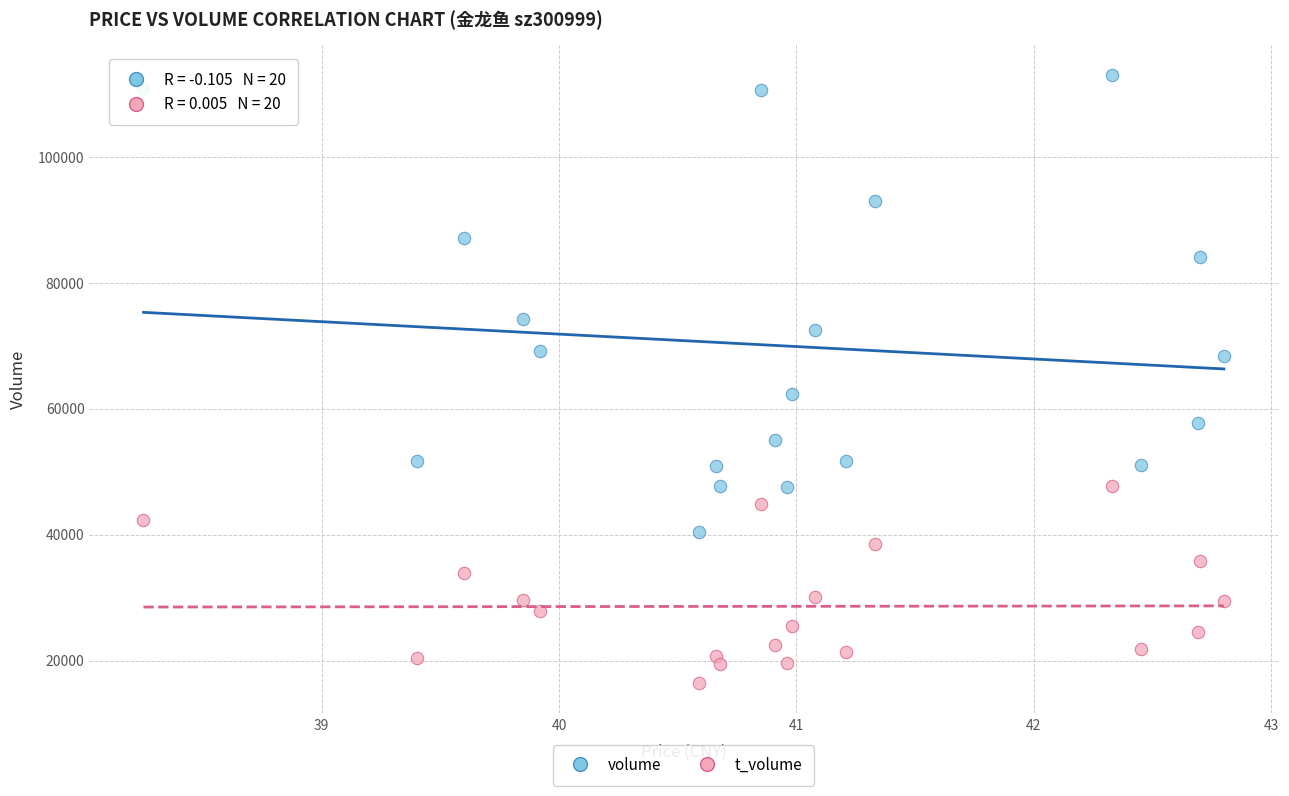

Across all series, what Y value is closest to 64683?

62270